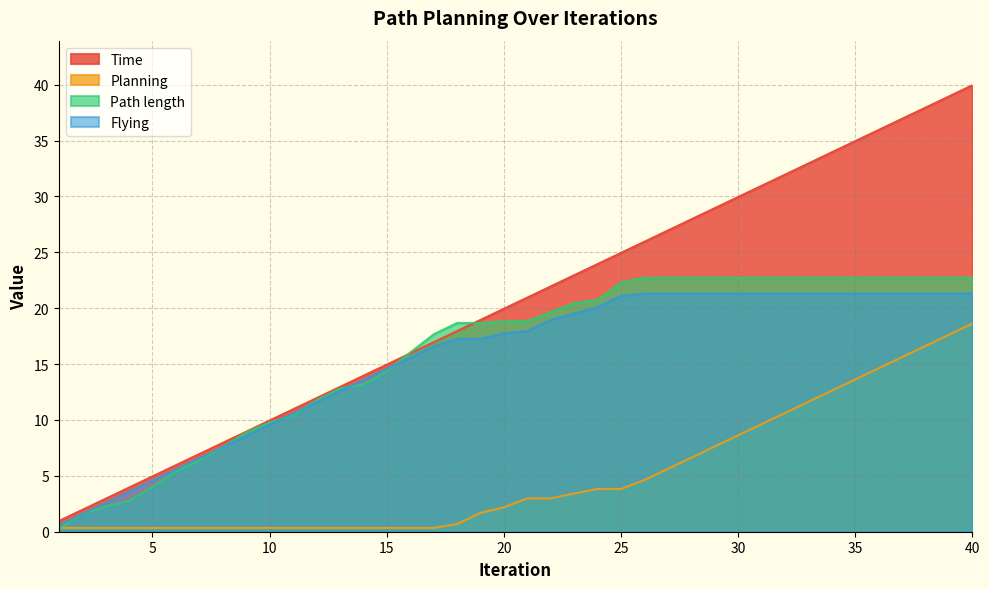

The Planning series shows 0.3 at 11. True or false?

True